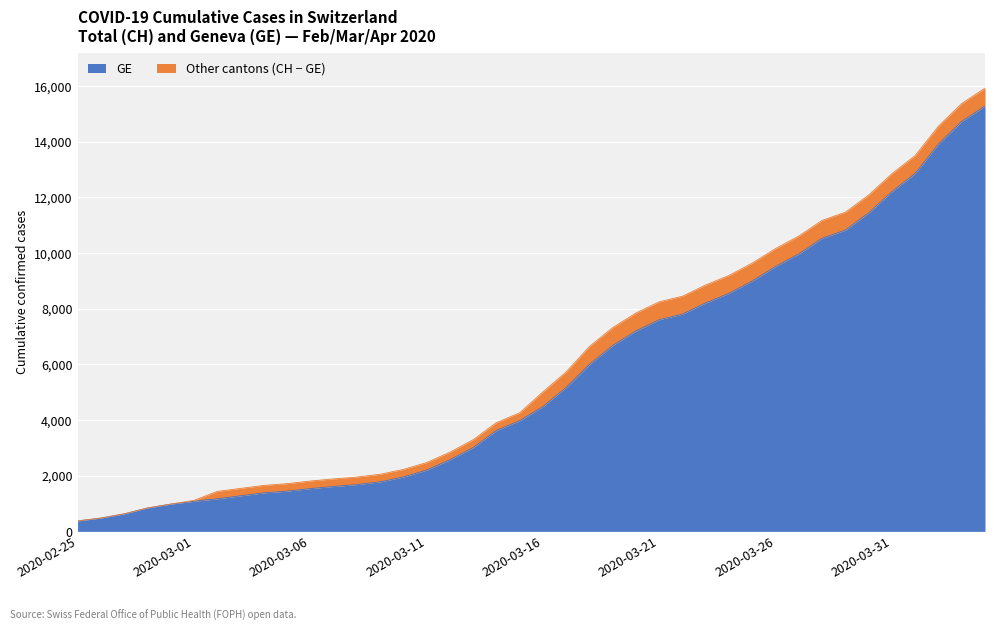

What is the average value of the CH series?

6053